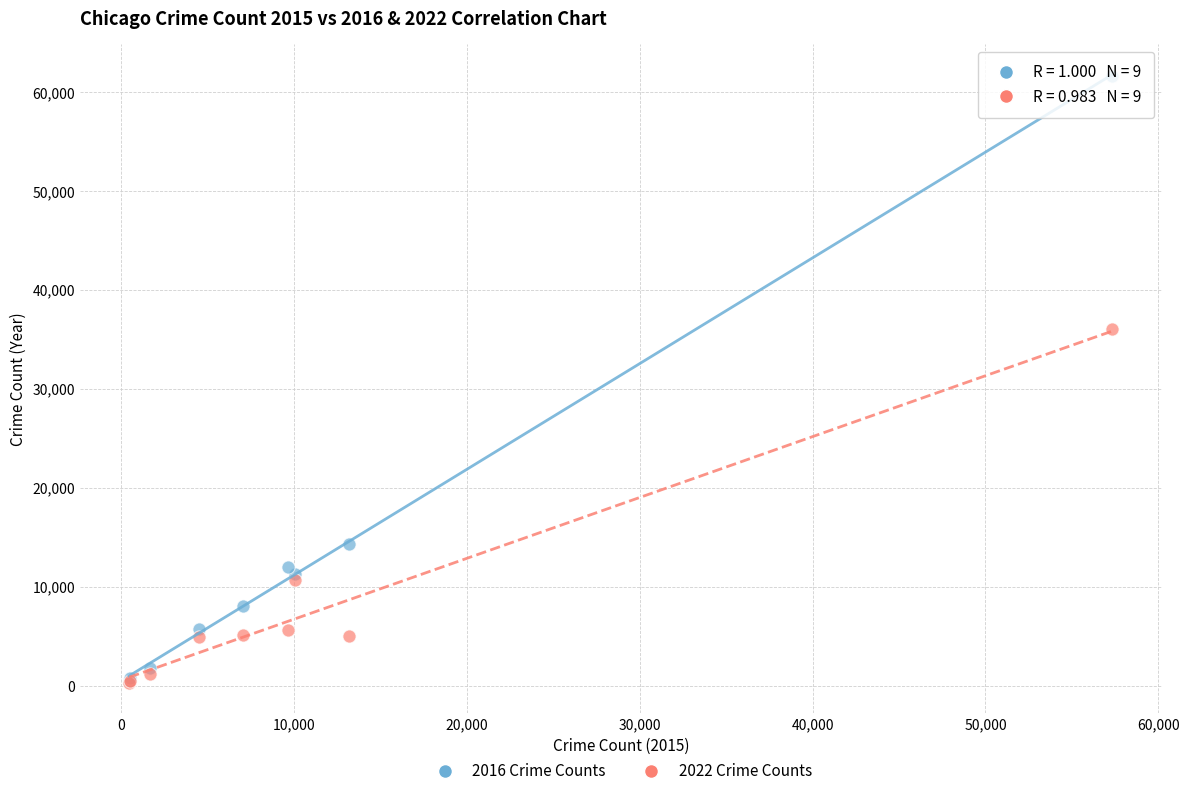

Across all series, what Y value is closest to 30948?

36008